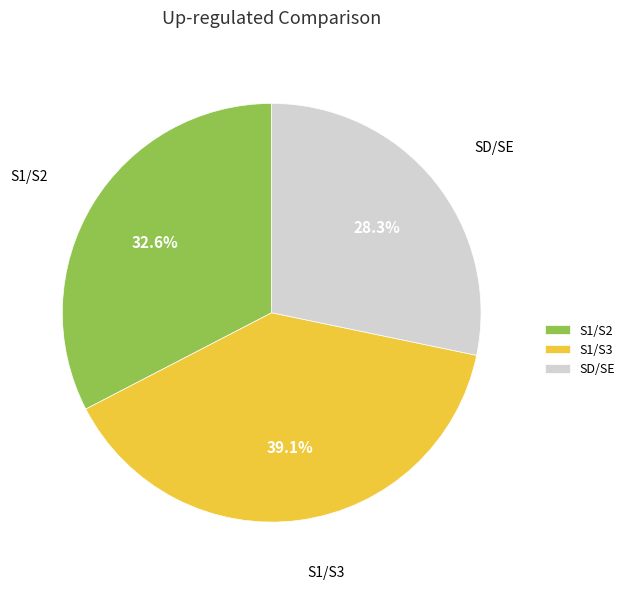

Is there any slice that represents more than half of the pie?

No